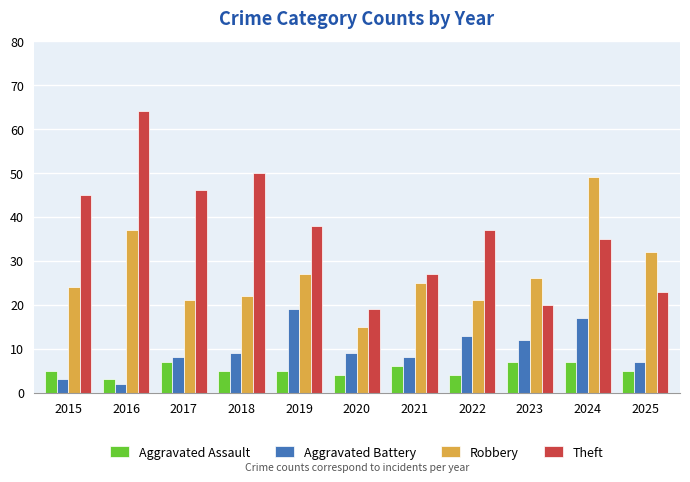

What is the total value across all series at 2017?

82